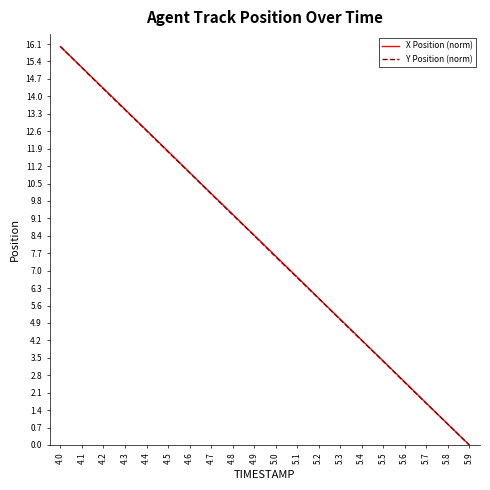

At how many categories does at least one series exceed 13?

4